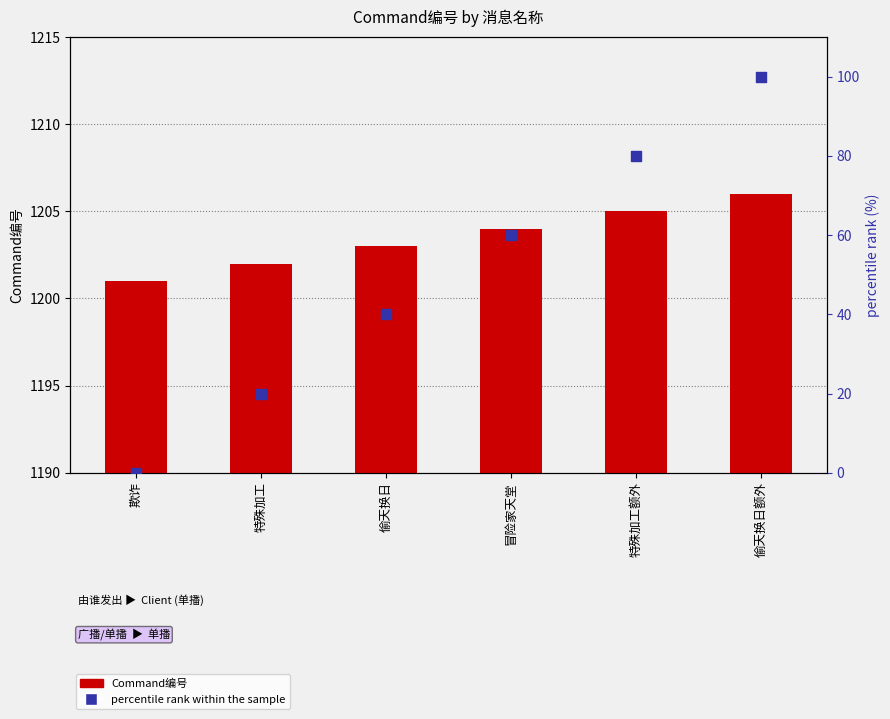

Which series reaches the maximum Y coordinate?

Command编号